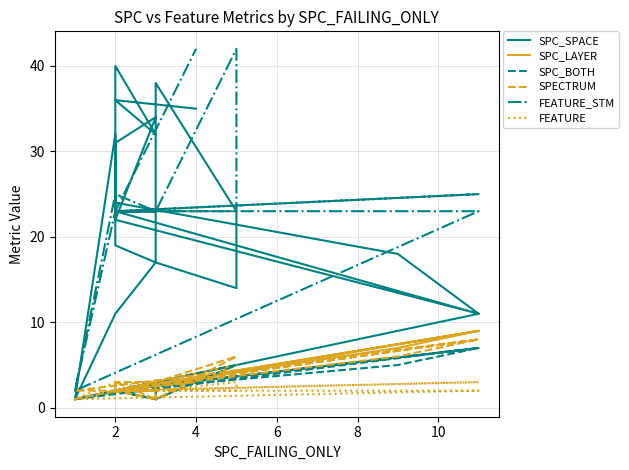

Reading left to right, transcribe all the data shown in this chart.

SPC_SPACE: 1	32	24	18	11	1	11	17	14	23	38	17	19	31	34	22	11	23	40	32	36	35
SPC_LAYER: 1	2	2	7	9	1	2	3	5	5	1	3	2	2	3	2	9	2	2	1	2	4
SPC_BOTH: 1	2	2	5	7	1	2	3	5	5	1	3	2	2	3	2	7	2	2	1	2	3
SPECTRUM: 1	2	2	6	8	2	2	3	6	6	1	3	2	3	3	2	8	2	3	1	2	3
FEATURE_STM: 2	23	23	23	23	2	25	23	42	23	23	23	23	23	23	23	25	23	23	23	23	42
FEATURE: 1	2	2	2	2	1	3	2	3	2	2	2	2	2	2	2	3	2	2	2	2	3